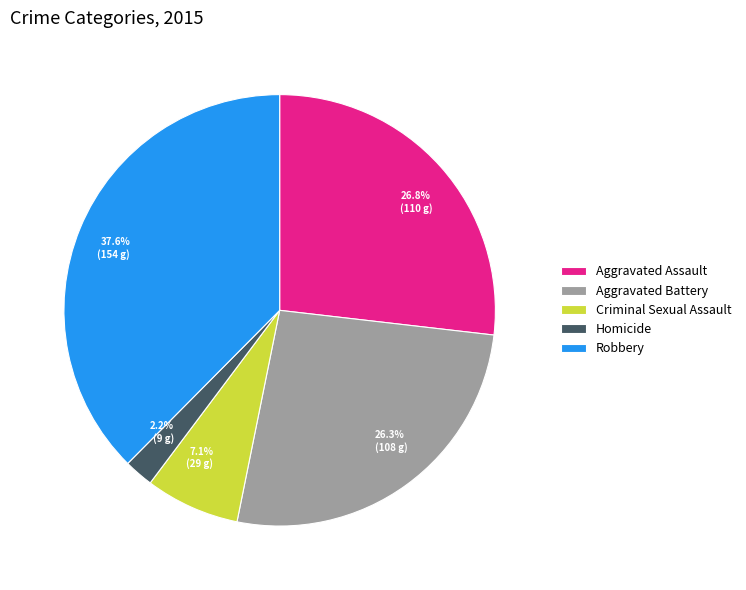

What percentage is the Robbery slice, to the nearest percent?

38%